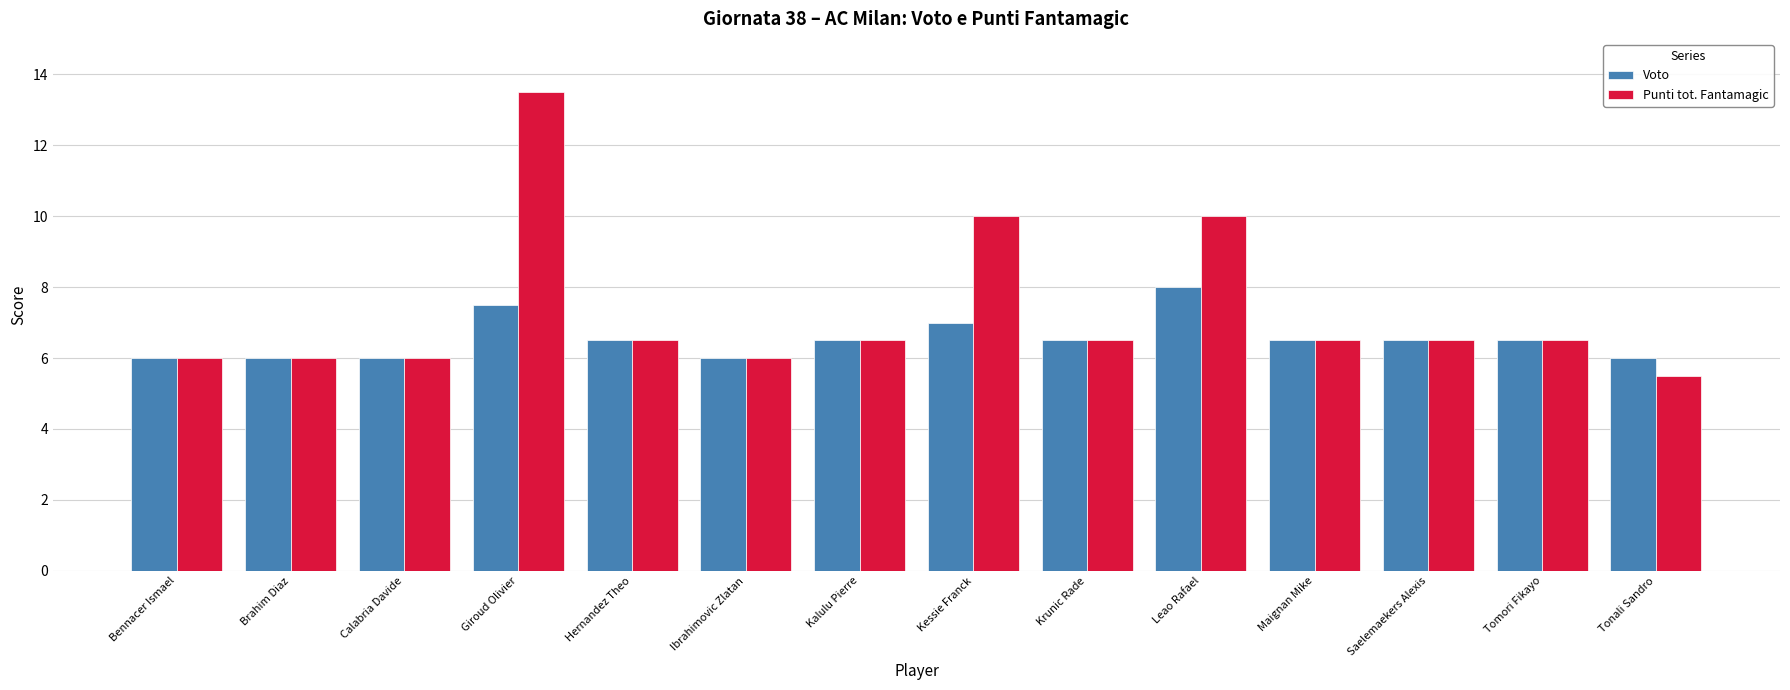

How many data points does each series have?

14